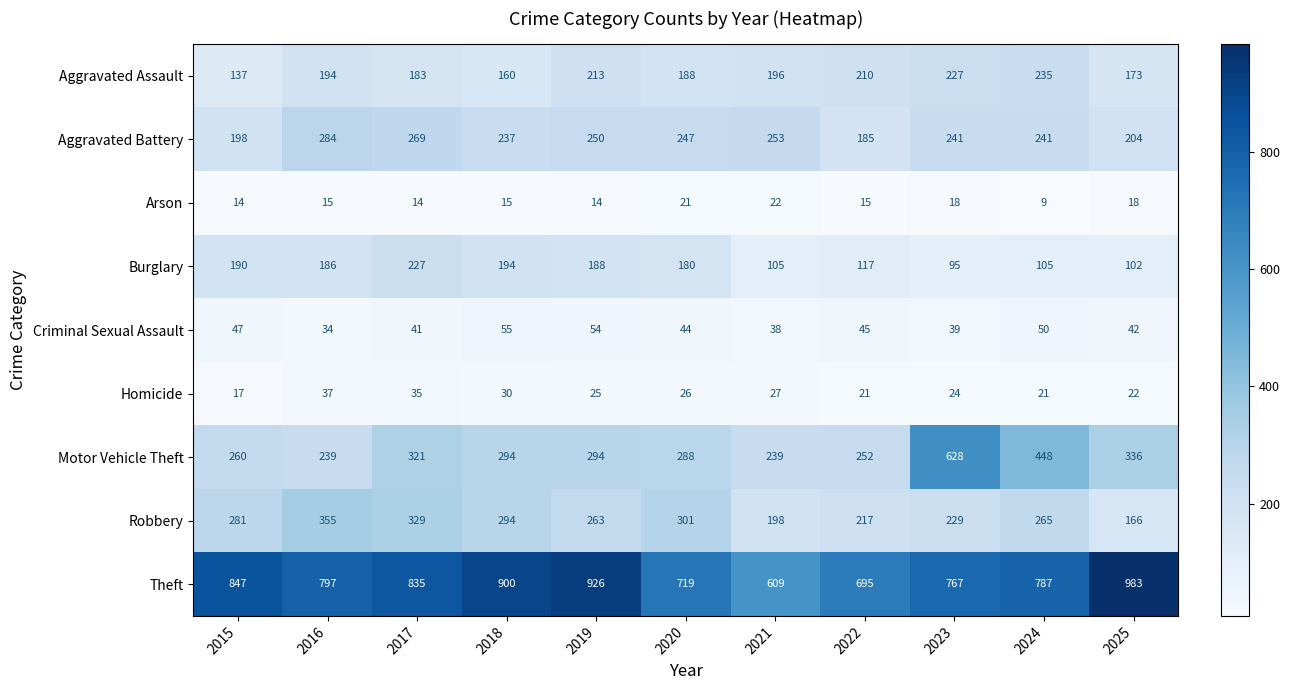

True or false: Aggravated Assault has a value of 213 at 2019.

True